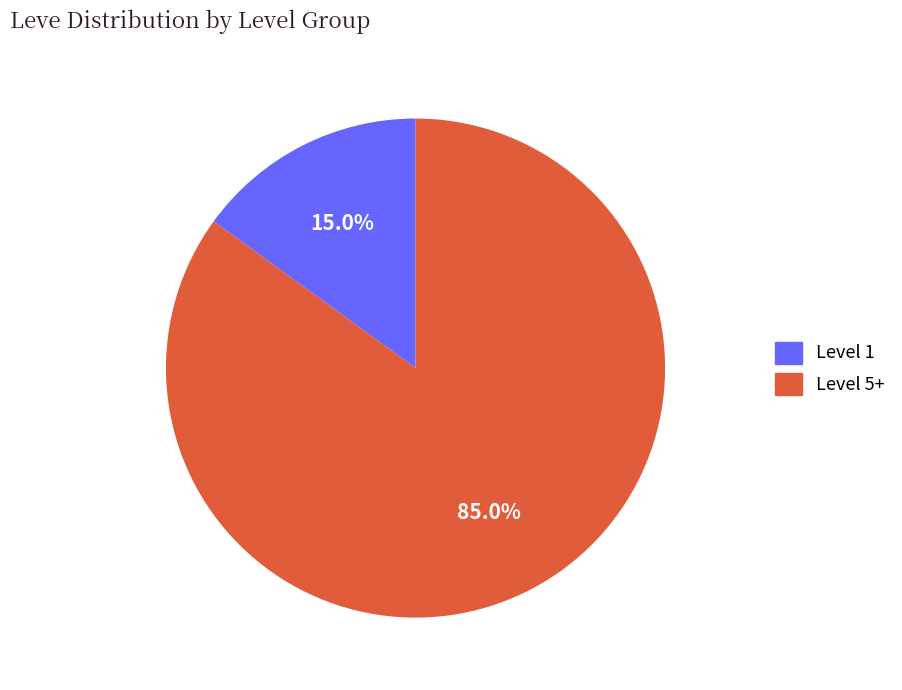

Is there any slice that represents more than half of the pie?

Yes